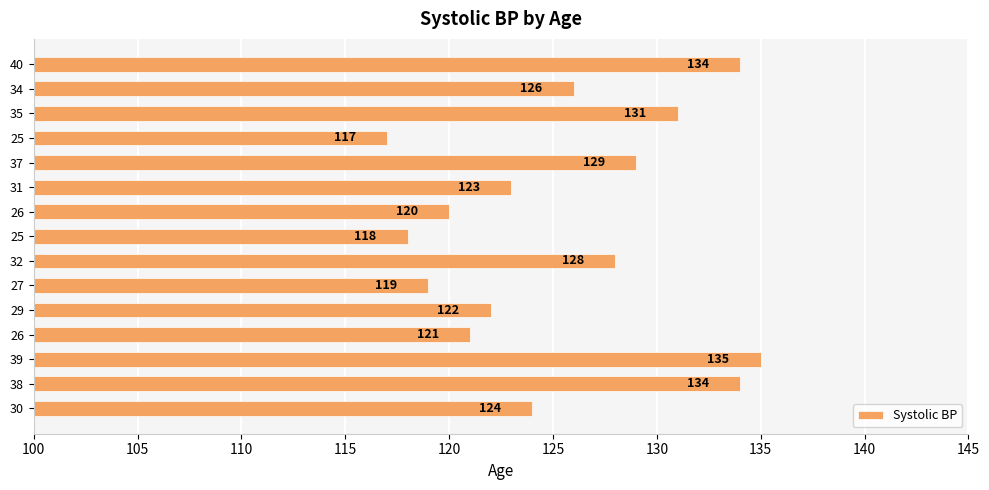

How many data points does each series have?

15